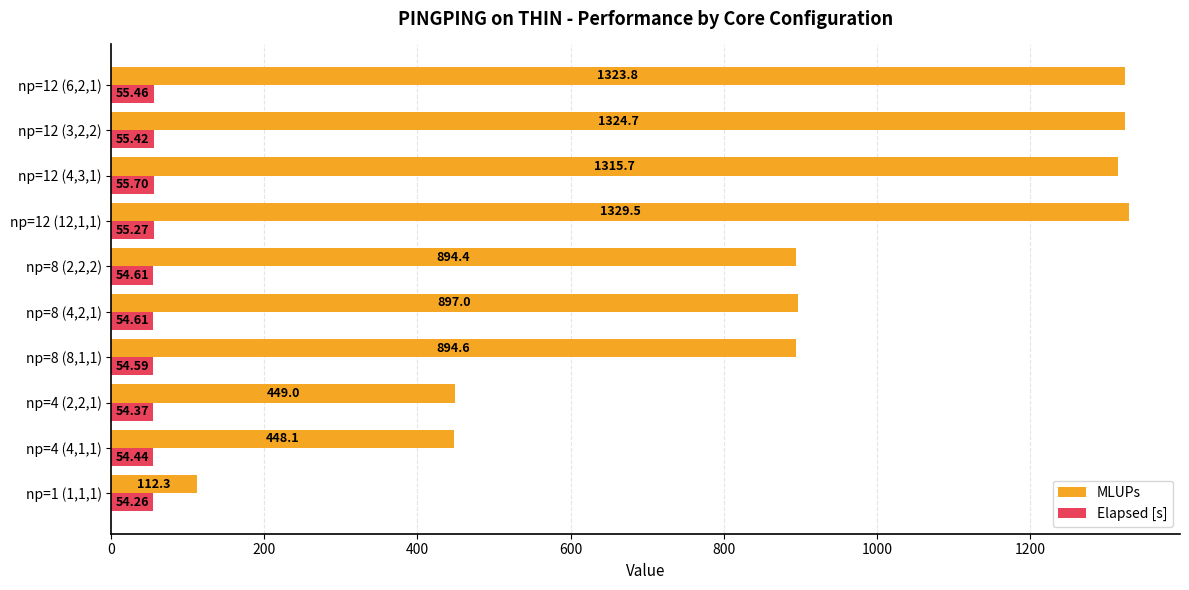

List the labels in order of MLUPs value, largest first.

np=12 (12,1,1), np=12 (3,2,2), np=12 (6,2,1), np=12 (4,3,1), np=8 (4,2,1), np=8 (8,1,1), np=8 (2,2,2), np=4 (2,2,1), np=4 (4,1,1), np=1 (1,1,1)